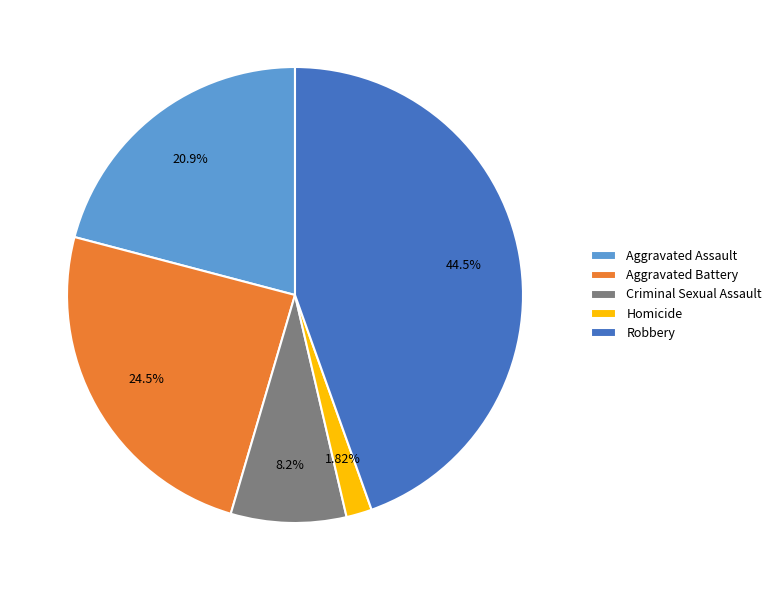

To the nearest percent, what is the difference between the largest and smallest slice percentages?

43%